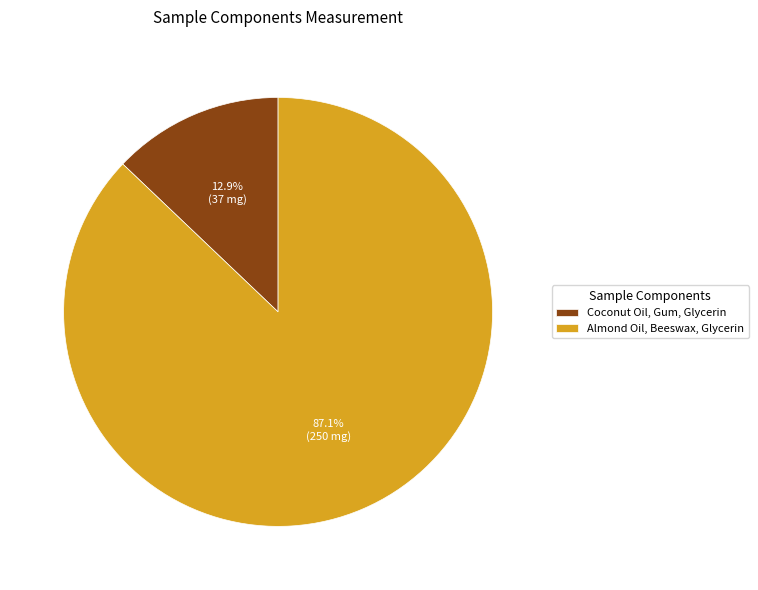

Which has a higher value, Coconut Oil, Gum, Glycerin or Almond Oil, Beeswax, Glycerin?

Almond Oil, Beeswax, Glycerin